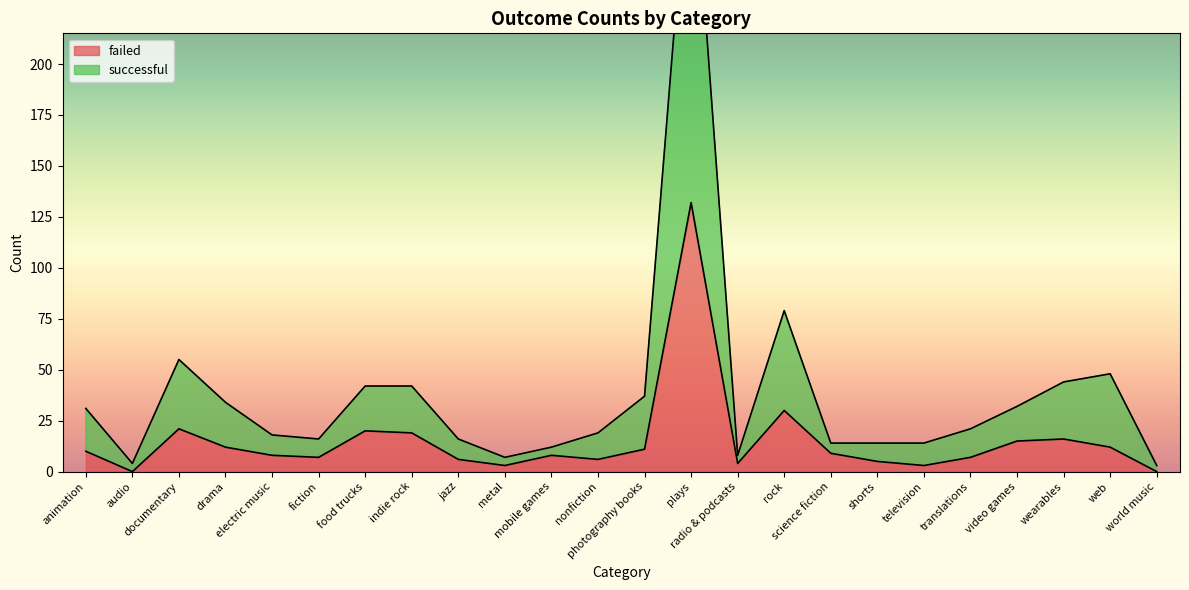

Rank the series by their average value, from highest to lowest.

successful, failed